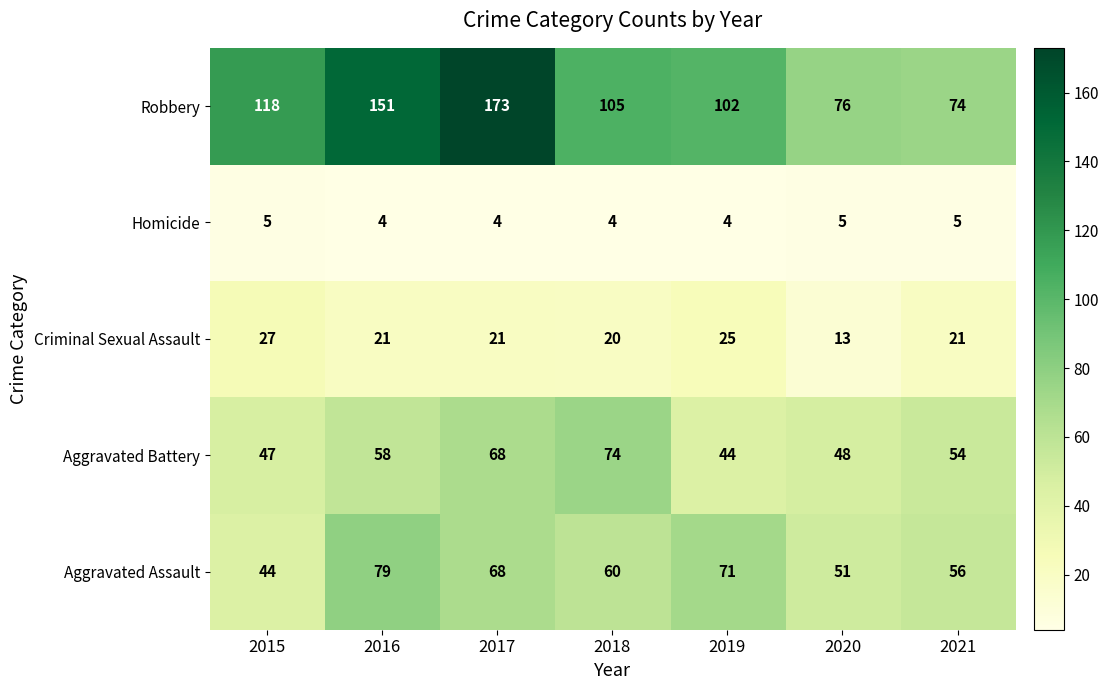

List the labels in order of Aggravated Battery value, smallest first.

2019, 2015, 2020, 2021, 2016, 2017, 2018